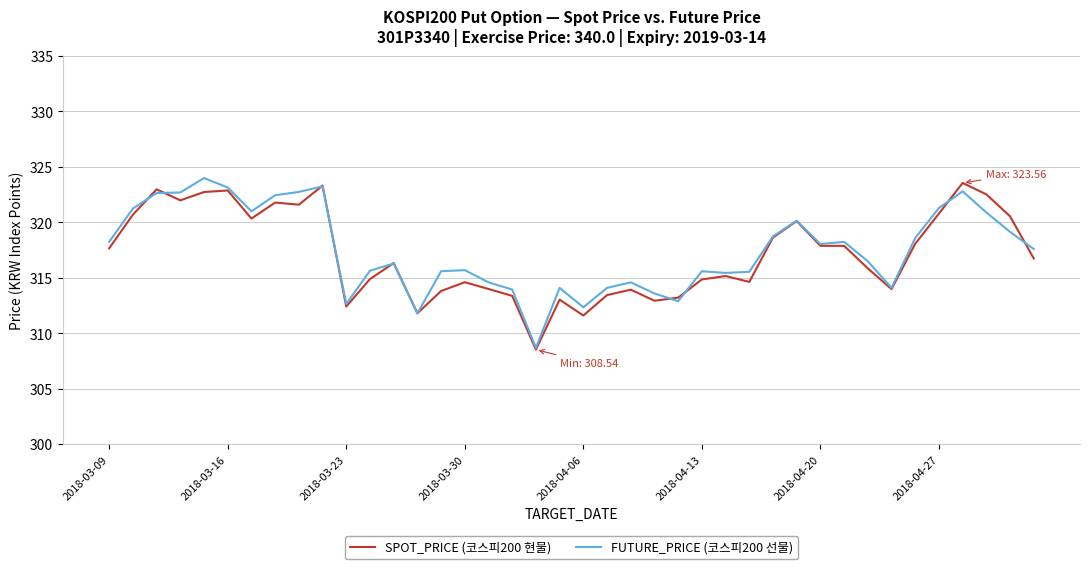

What is the minimum value shown in the chart?

308.5